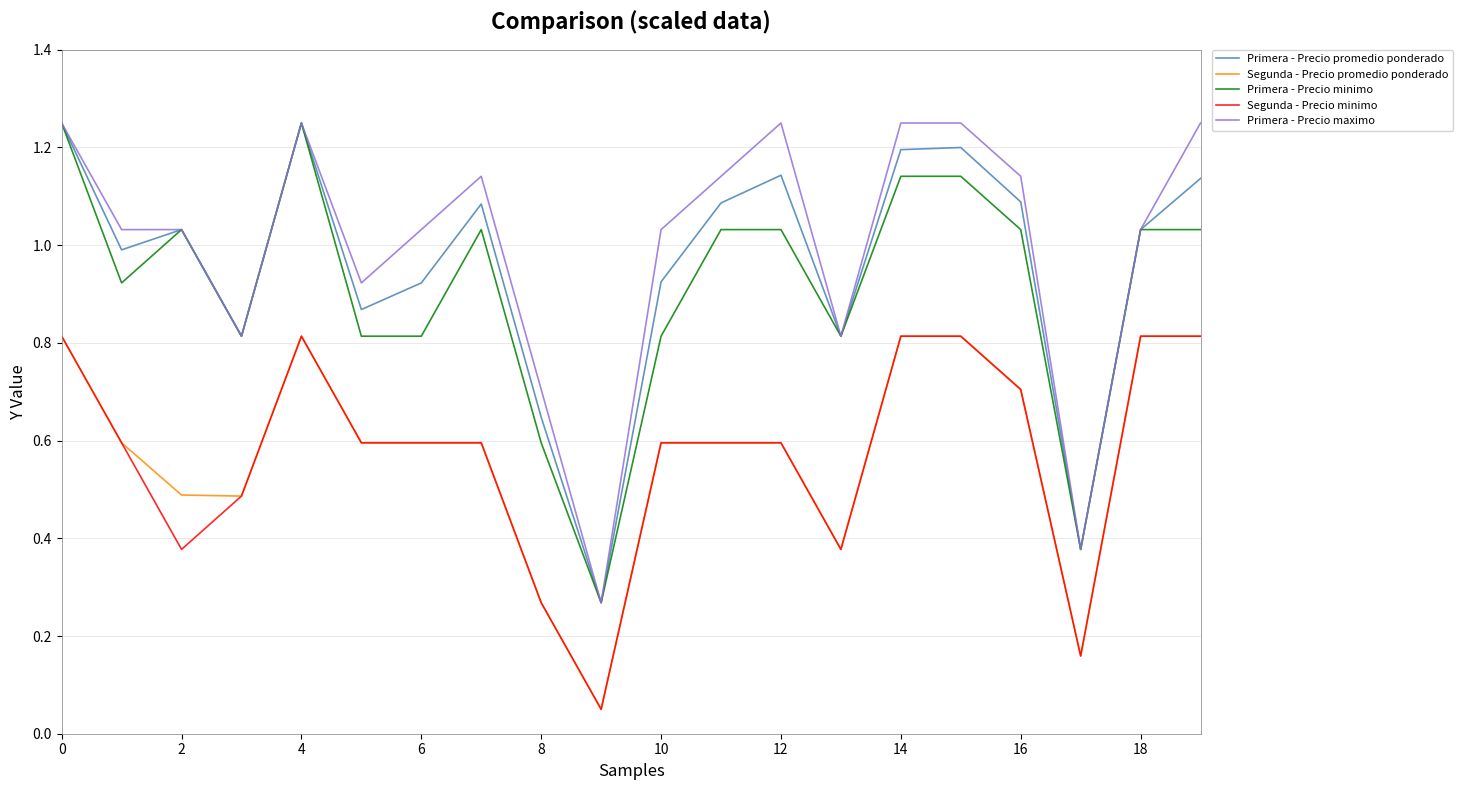

True or false: Segunda - Precio promedio ponderado and Primera - Precio promedio ponderado cross at least once.

False